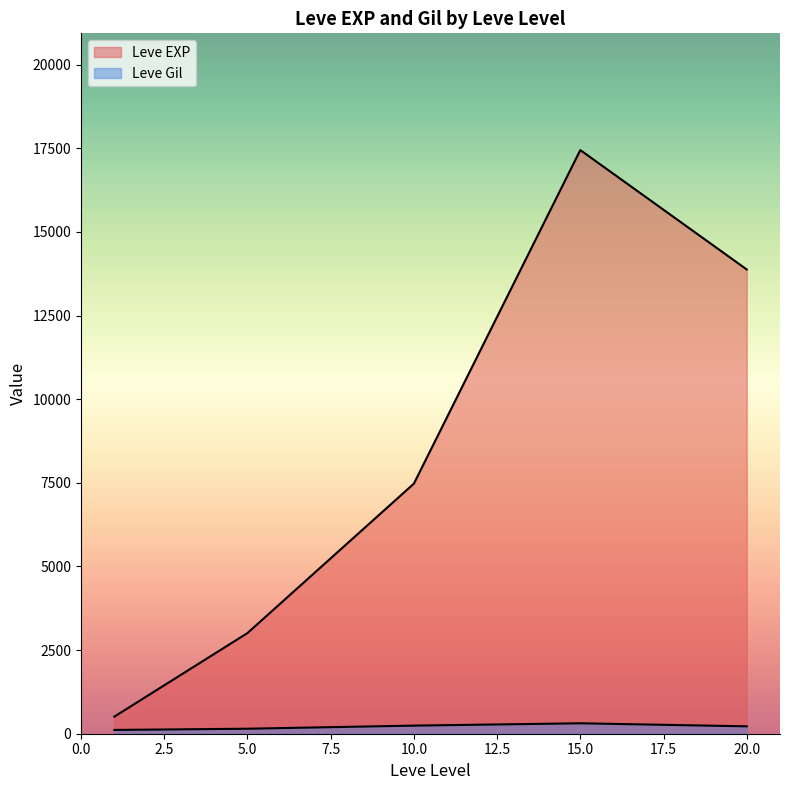

Which series has the widest spread of values?

Leve EXP